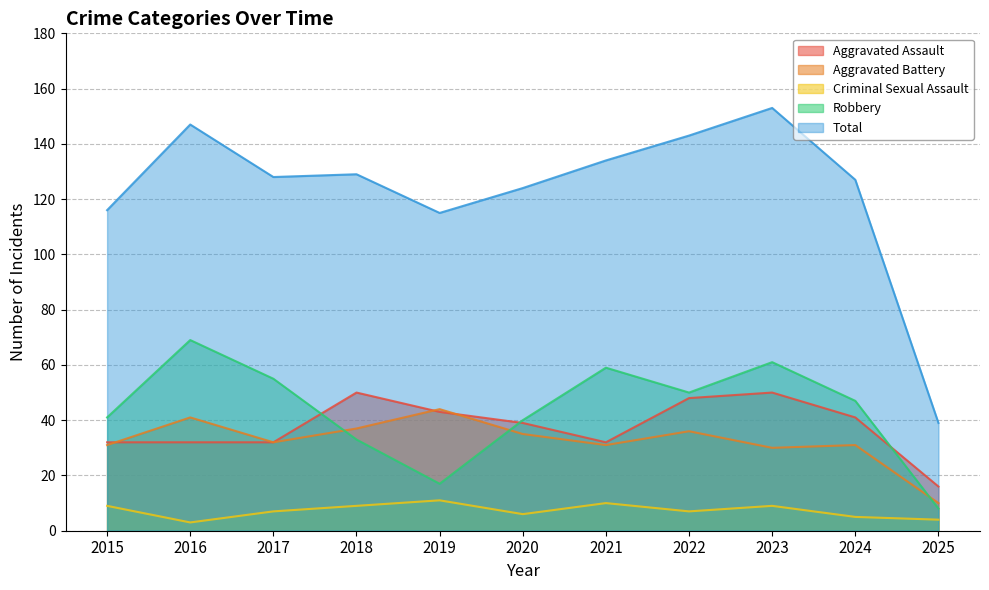

True or false: Aggravated Battery and Total intersect in this chart.

False